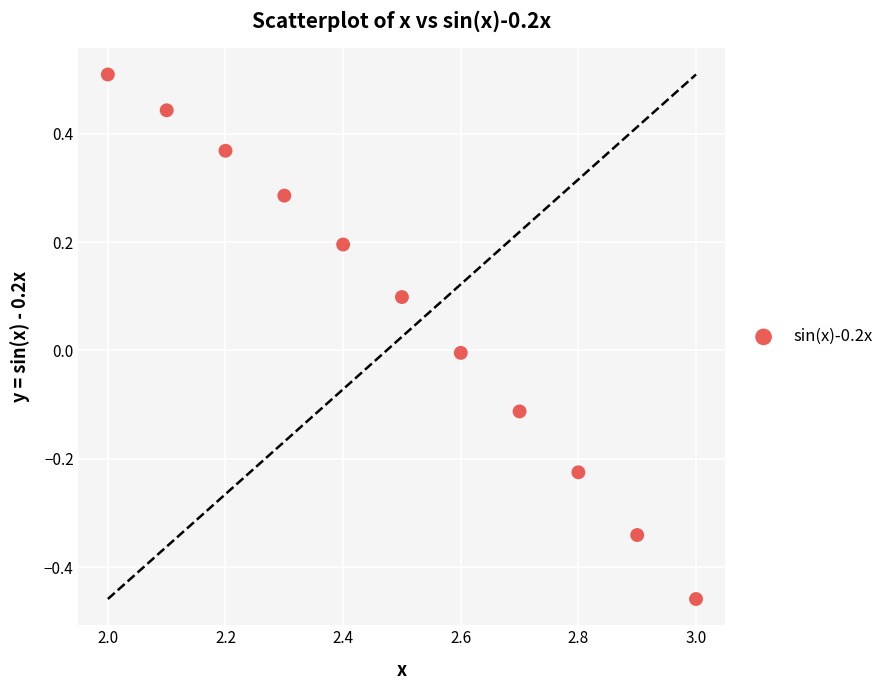

What is the average X value?

2.5